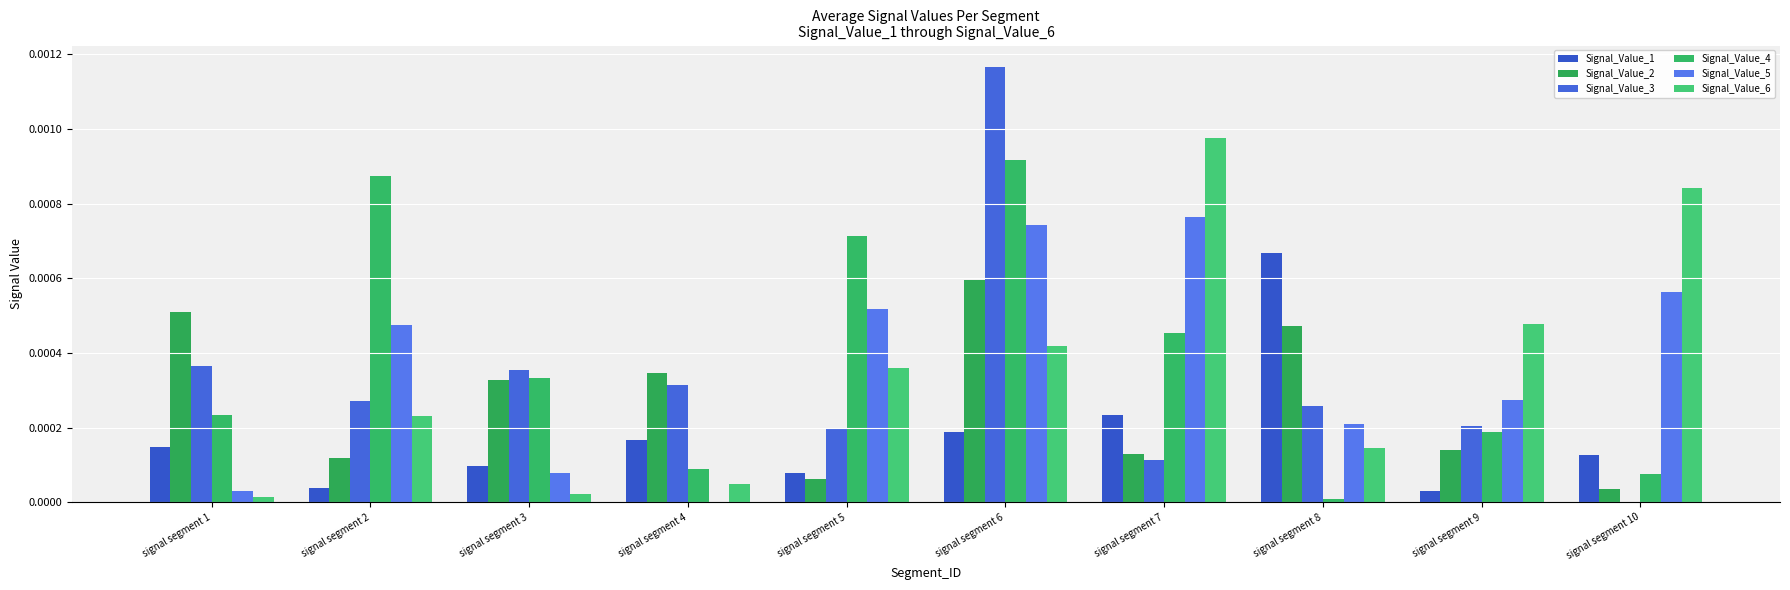

Is it true that Signal_Value_6 equals 0.0 at signal segment 3?

True